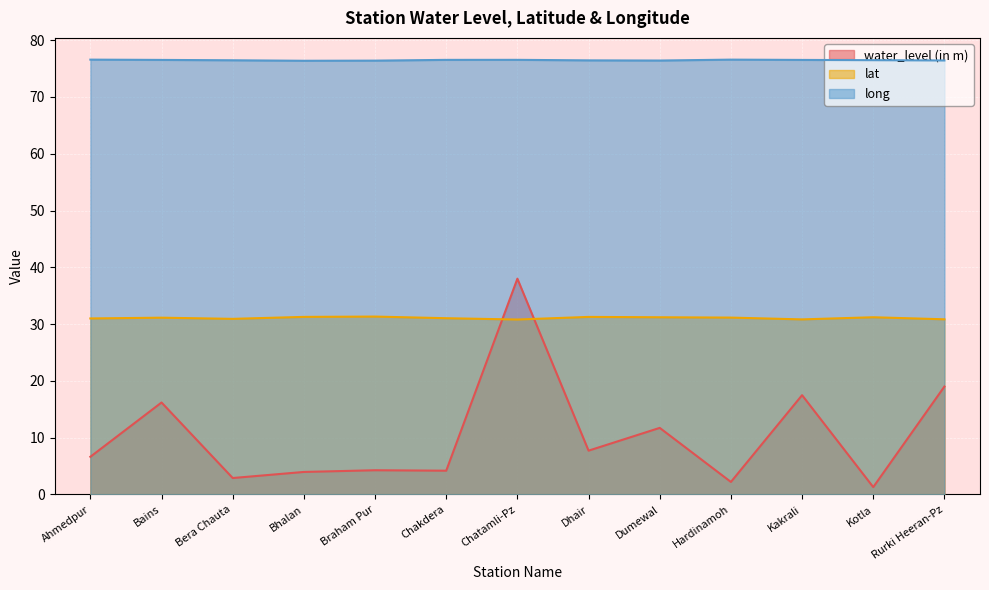

At which label does lat reach its peak?

Braham Pur